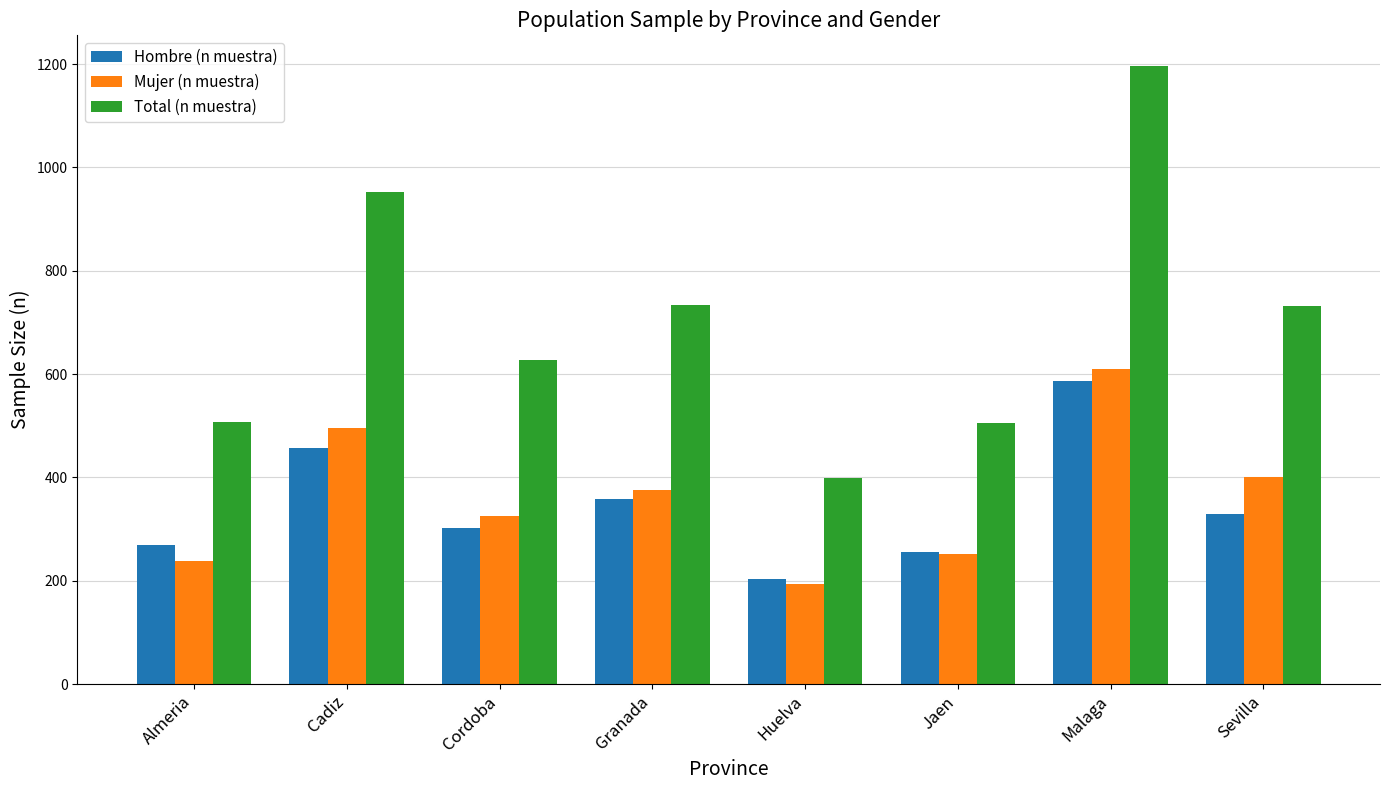

Which label corresponds to the largest value in the chart?

Malaga